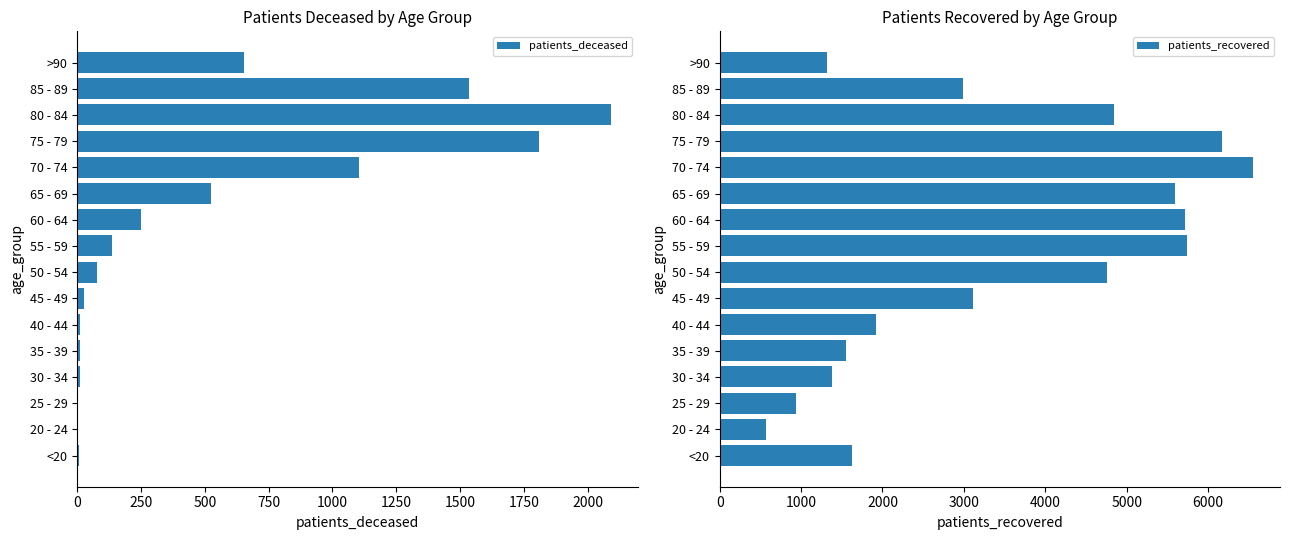

What is the sum of the patients_deceased values at 30 - 34 and 45 - 49?

39